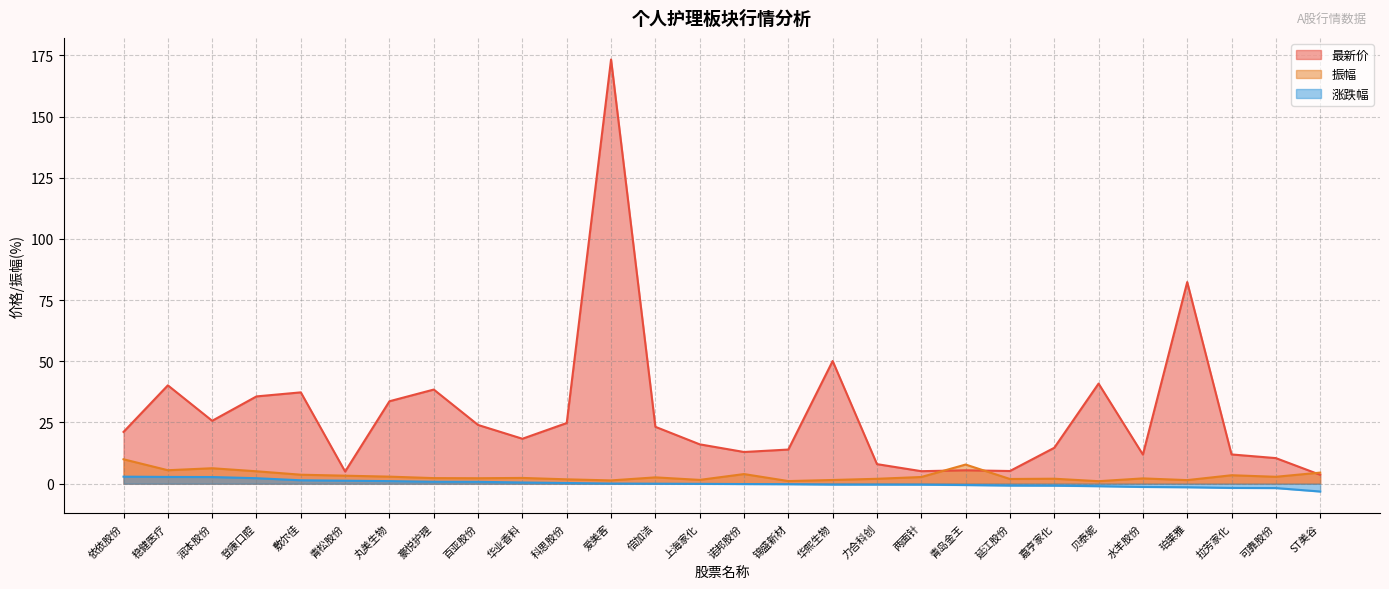

What is the difference between the maximum and minimum values in the 最新价 series?

169.7